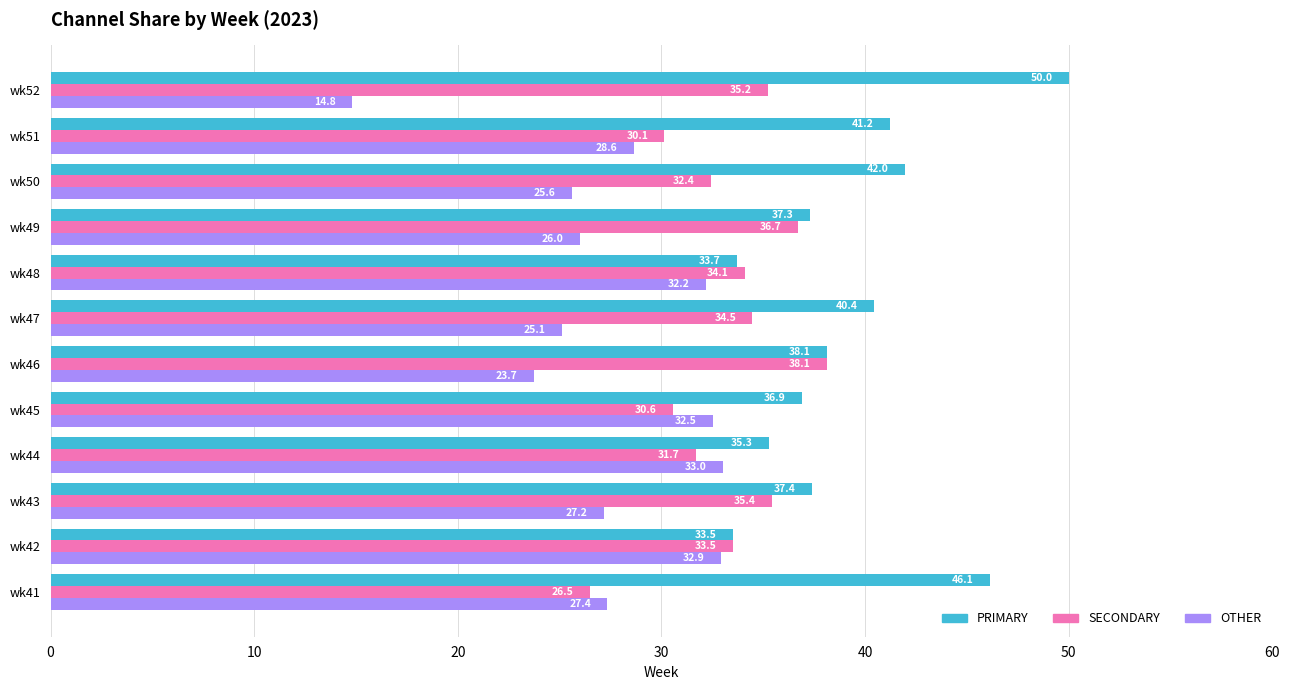

Read the SECONDARY value at wk45.

30.6